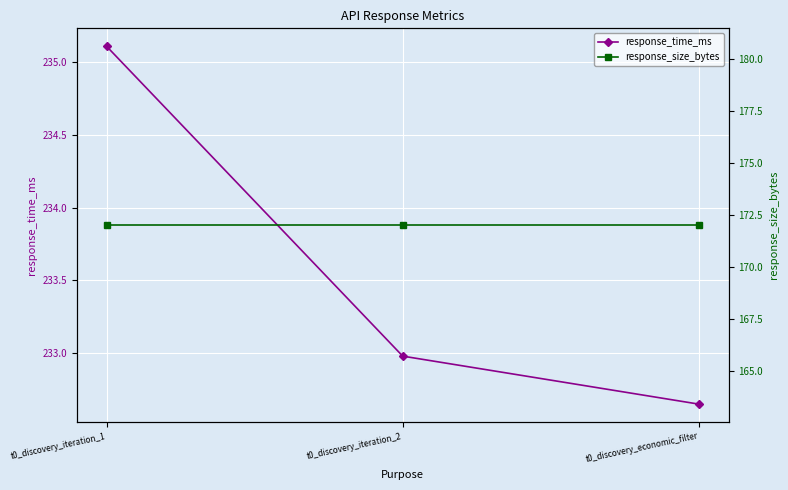

What is the difference between the maximum and minimum values in the response_time_ms series?

2.5